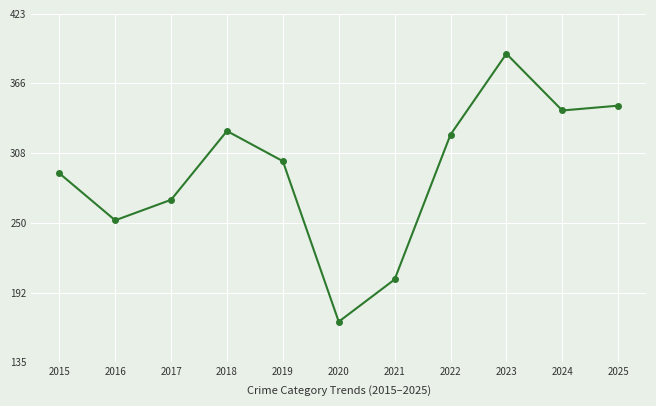

The value at 2019 is 99. True or false?

False